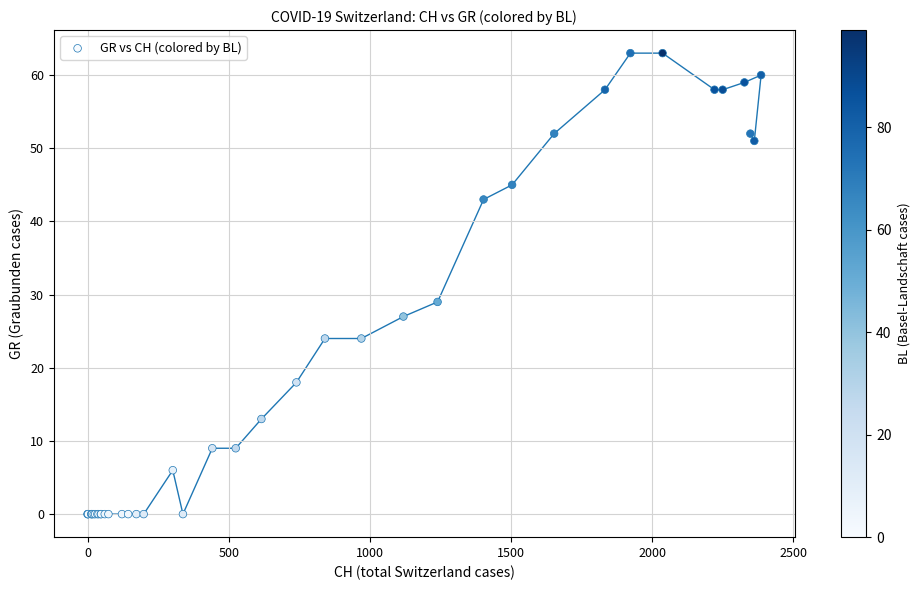

What Y value in the scatter plot is closest to 31?

29